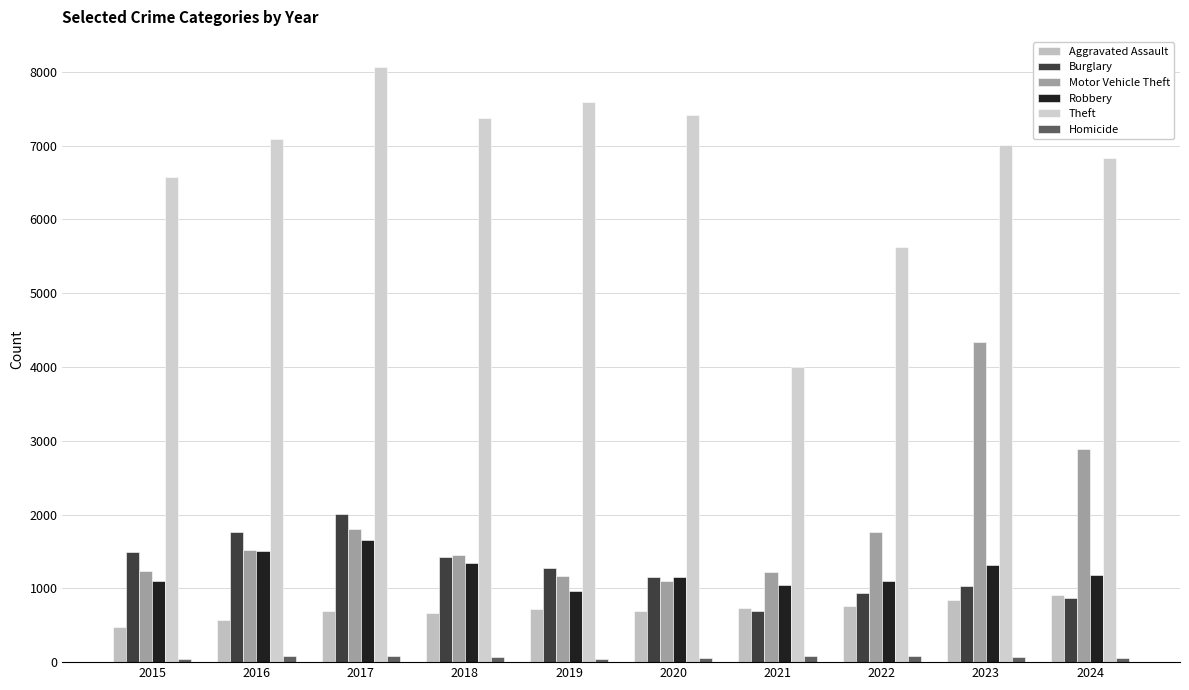

Which series has the widest spread of values?

Theft